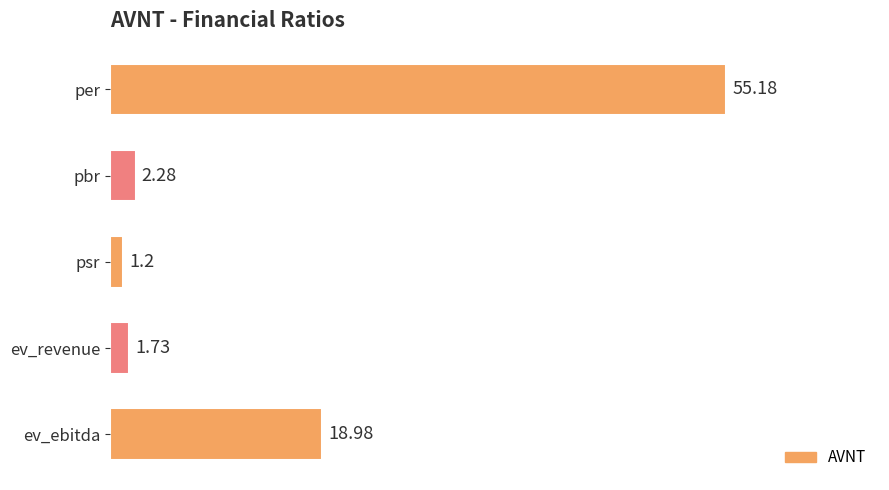

What is the change in value from per to psr?

-54.0